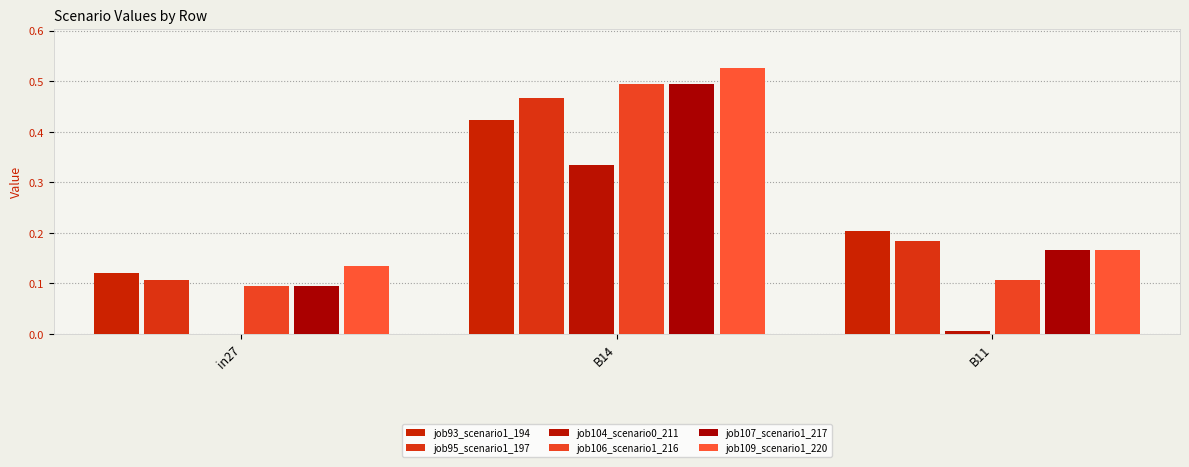

Are the bars grouped side by side (vs. stacked)?

Yes